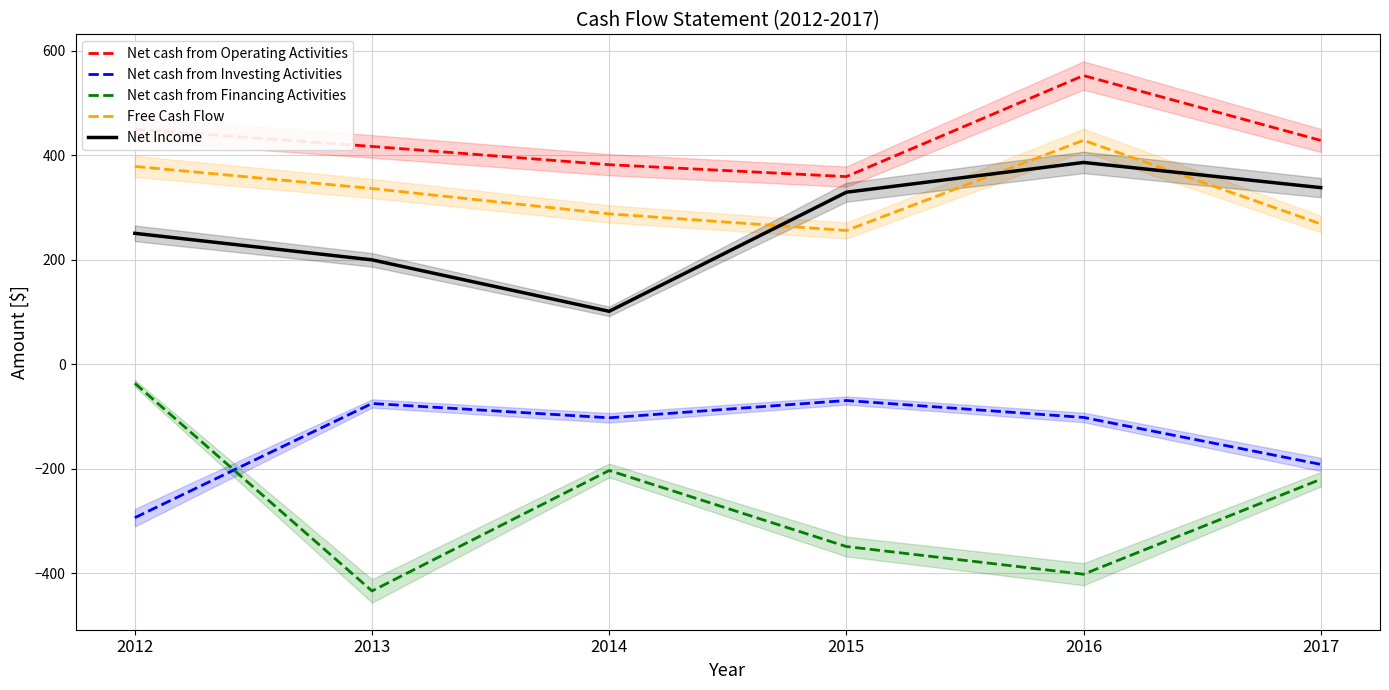

Count the number of data series in this chart.

5